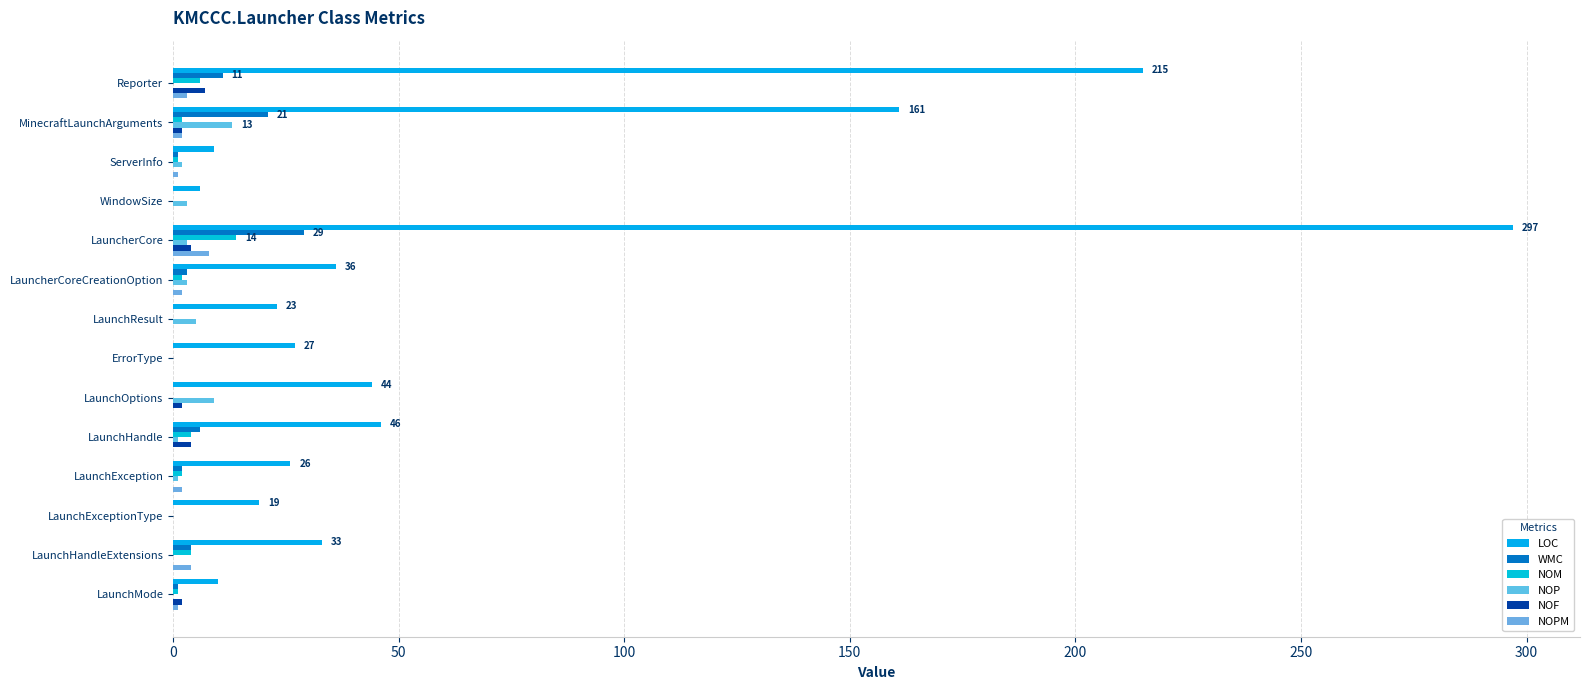

Reading right to left, list all the values displayed in this chart.

LOC: 10	33	19	26	46	44	27	23	36	297	6	9	161	215
WMC: 1	4	0	2	6	0	0	0	3	29	0	1	21	11
NOM: 1	4	0	2	4	0	0	0	2	14	0	1	2	6
NOP: 0	0	0	1	1	9	0	5	3	3	3	2	13	0
NOF: 2	0	0	0	4	2	0	0	0	4	0	0	2	7
NOPM: 1	4	0	2	0	0	0	0	2	8	0	1	2	3